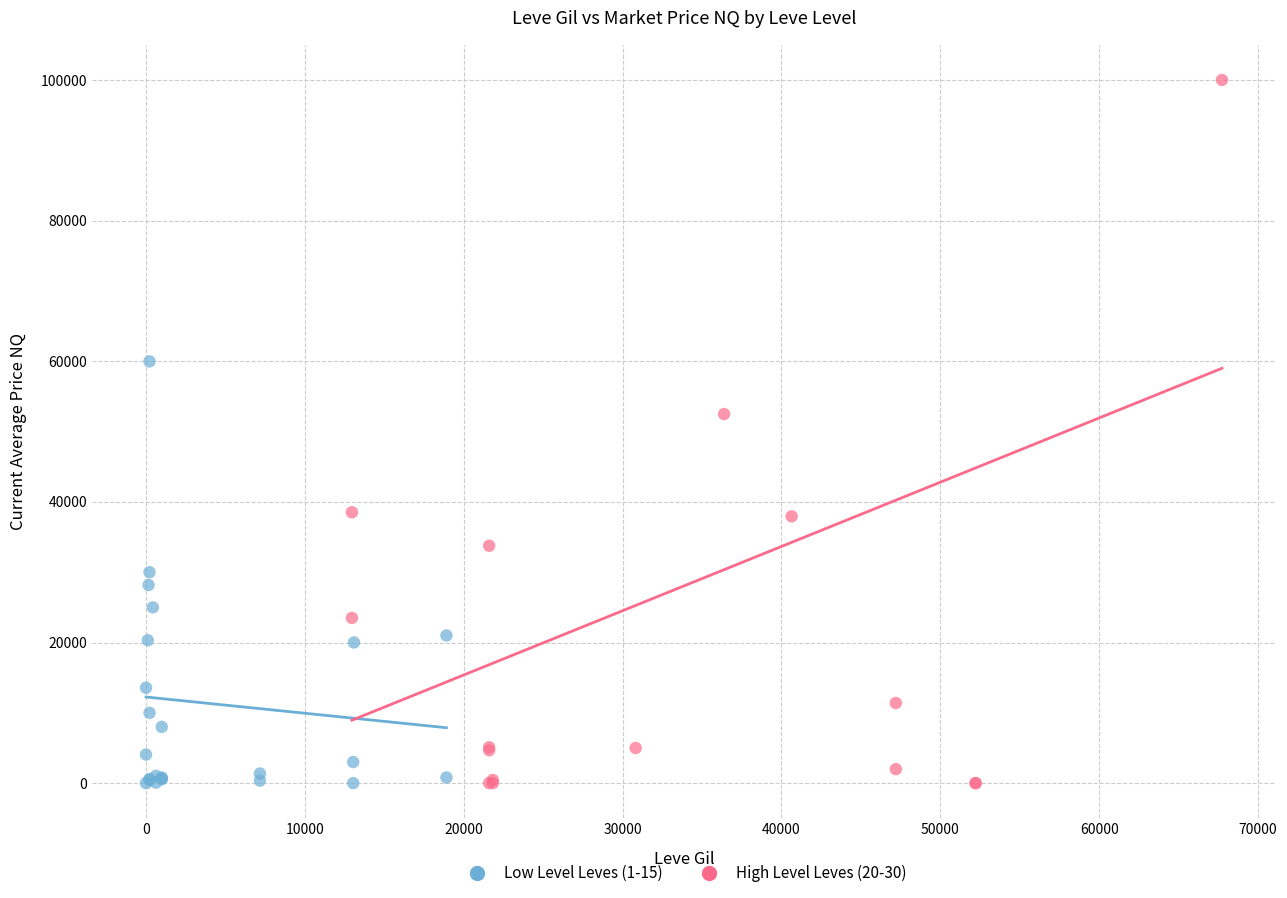

Which series contains the highest Y value?

High Level Leves (20-30)